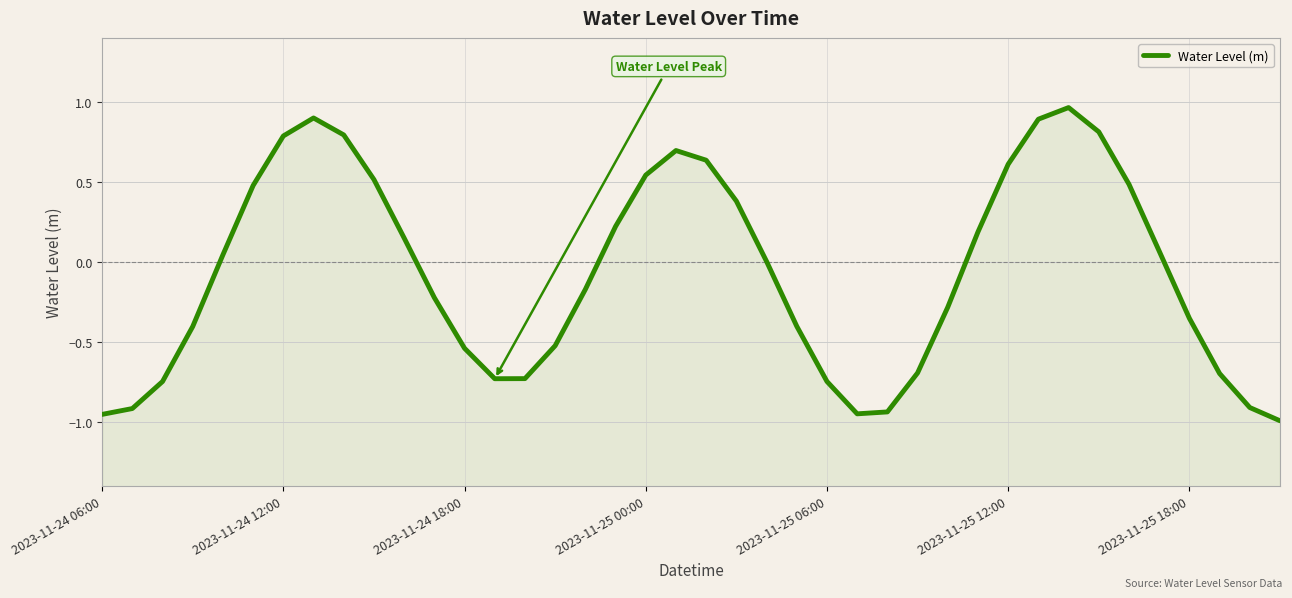

How many values exceed 0?

20